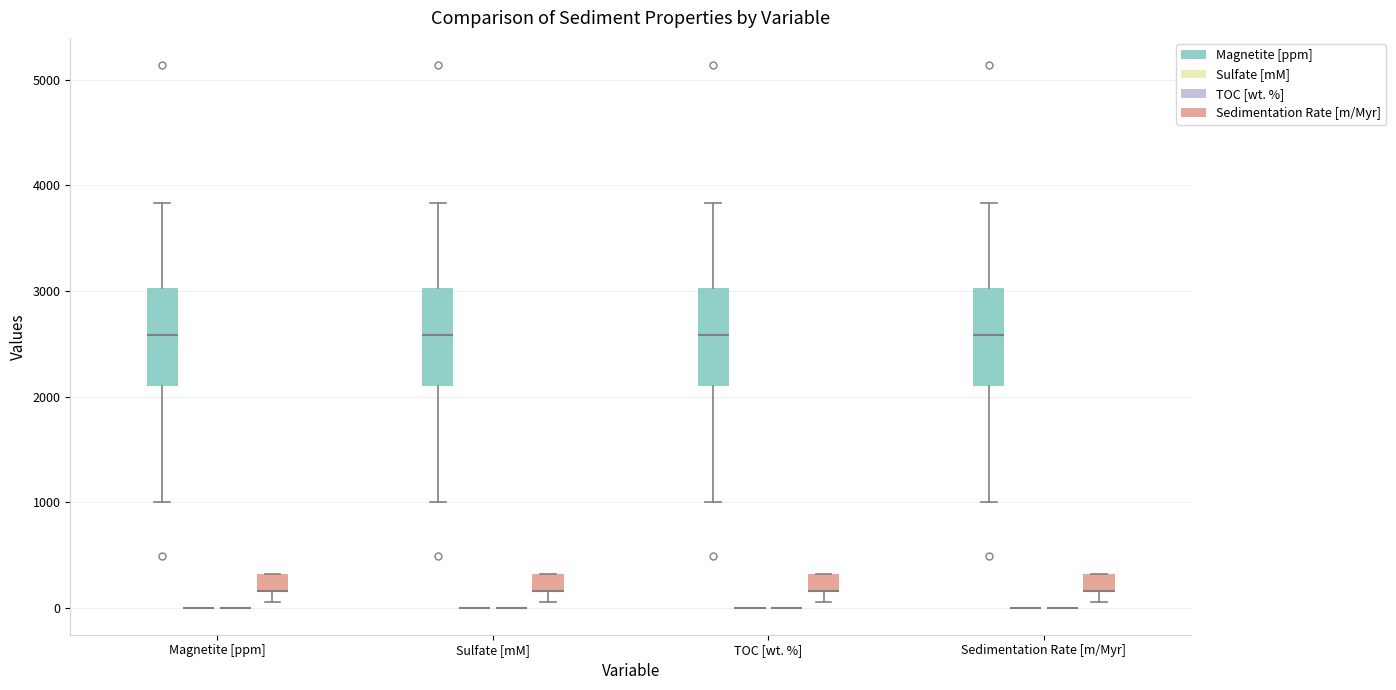

Reading left to right, read every box against the y-axis: the position of its median line, the range the box covers, and the ends of its whiskers. The values are not printed on the chart, so give them approximately, as read against the axis.

Magnetite [ppm] (Magnetite [ppm]): median 2600, box 2100 to 3000, whiskers 1000 to 3800
Magnetite [ppm] (Sulfate [mM]): box collapsed to a line at 0, whiskers 0 to 0
Magnetite [ppm] (TOC [wt. %]): box collapsed to a line at 0, whiskers 0 to 0
Magnetite [ppm] (Sedimentation Rate [m/Myr]): median 200 (drawn on the box's lower edge), box 200 to 300, whiskers 0 to 300
Sulfate [mM] (Magnetite [ppm]): median 2600, box 2100 to 3000, whiskers 1000 to 3800
Sulfate [mM] (Sulfate [mM]): box collapsed to a line at 0, whiskers 0 to 0
Sulfate [mM] (TOC [wt. %]): box collapsed to a line at 0, whiskers 0 to 0
Sulfate [mM] (Sedimentation Rate [m/Myr]): median 200 (drawn on the box's lower edge), box 200 to 300, whiskers 0 to 300
TOC [wt. %] (Magnetite [ppm]): median 2600, box 2100 to 3000, whiskers 1000 to 3800
TOC [wt. %] (Sulfate [mM]): box collapsed to a line at 0, whiskers 0 to 0
TOC [wt. %] (TOC [wt. %]): box collapsed to a line at 0, whiskers 0 to 0
TOC [wt. %] (Sedimentation Rate [m/Myr]): median 200 (drawn on the box's lower edge), box 200 to 300, whiskers 0 to 300
Sedimentation Rate [m/Myr] (Magnetite [ppm]): median 2600, box 2100 to 3000, whiskers 1000 to 3800
Sedimentation Rate [m/Myr] (Sulfate [mM]): box collapsed to a line at 0, whiskers 0 to 0
Sedimentation Rate [m/Myr] (TOC [wt. %]): box collapsed to a line at 0, whiskers 0 to 0
Sedimentation Rate [m/Myr] (Sedimentation Rate [m/Myr]): median 200 (drawn on the box's lower edge), box 200 to 300, whiskers 0 to 300